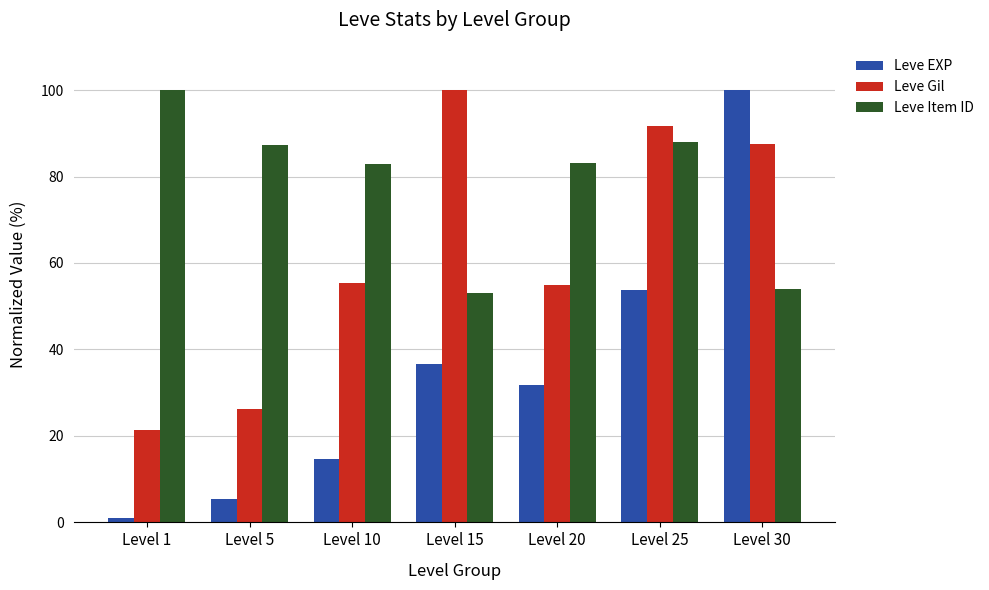

Count the number of data series in this chart.

3